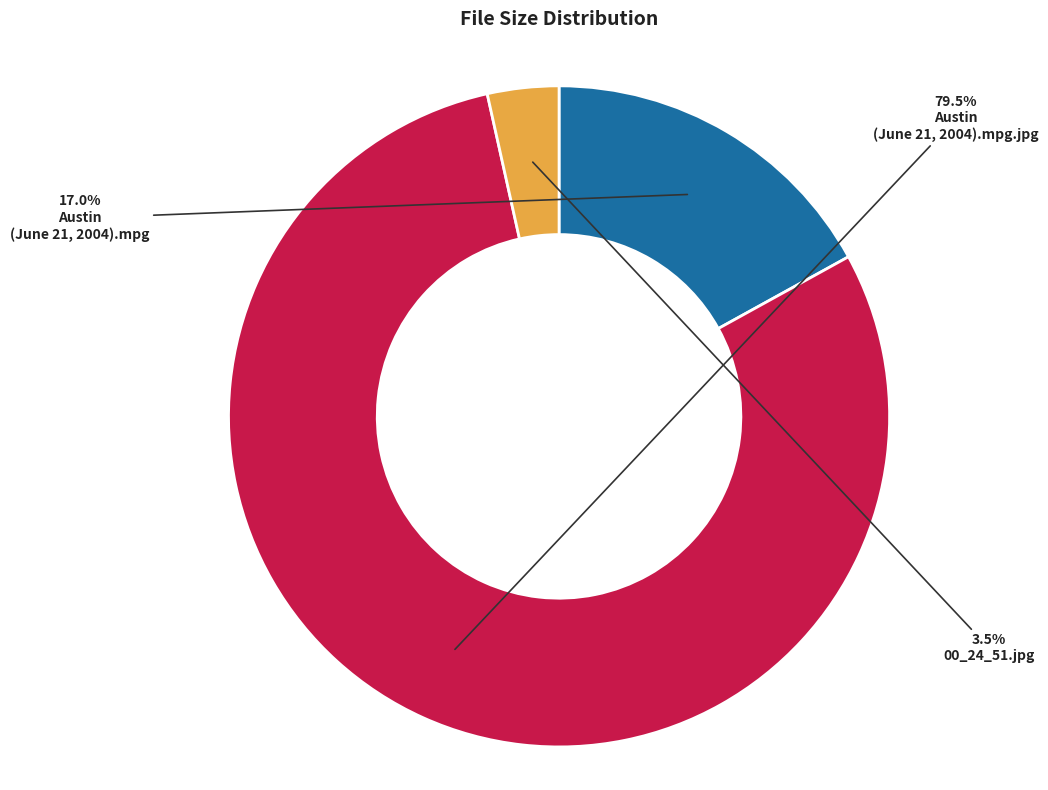

How many segments does this pie chart have?

3